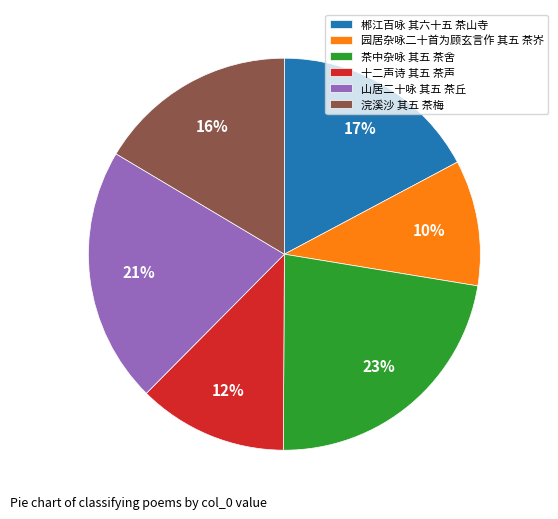

To the nearest percent, what is the combined percentage of 郴江百咏 其六十五 茶山寺 and 山居二十咏 其五 茶丘?

38%